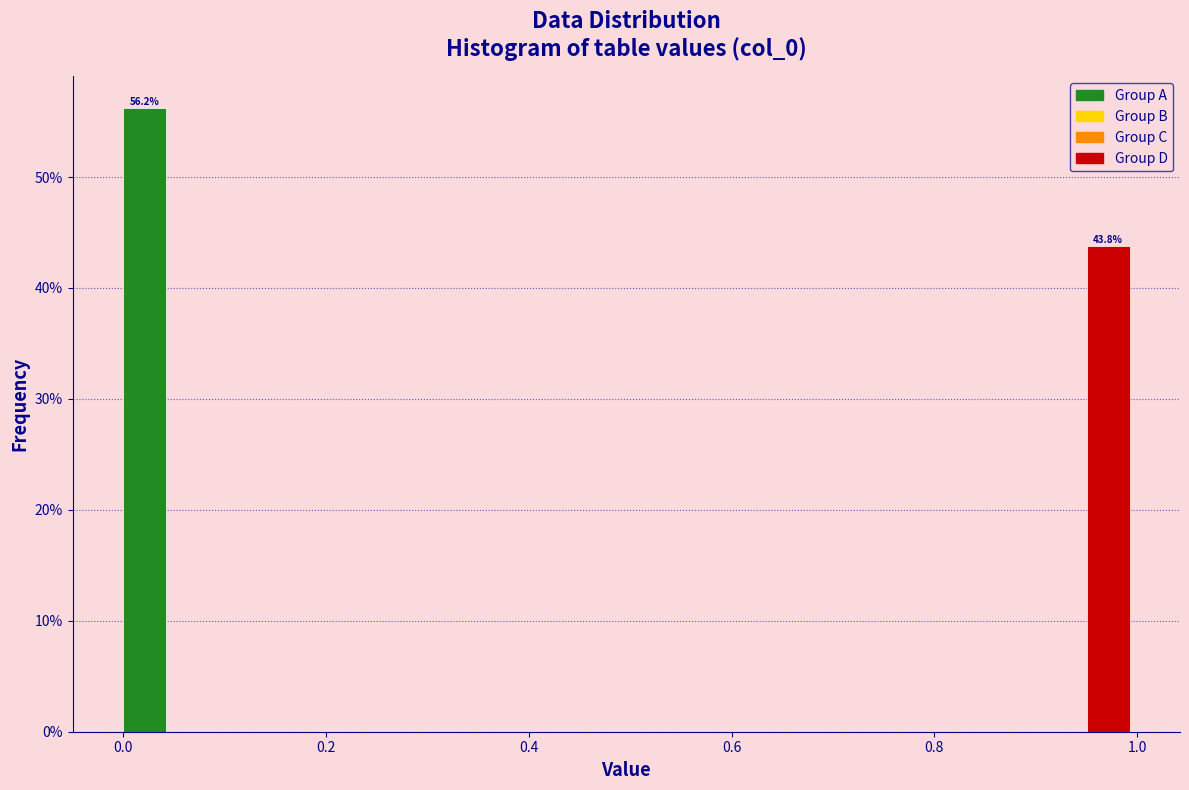

Around what value on the x-axis is the tallest bar? Give the approximate position of its centre, as read against the axis.

0.02